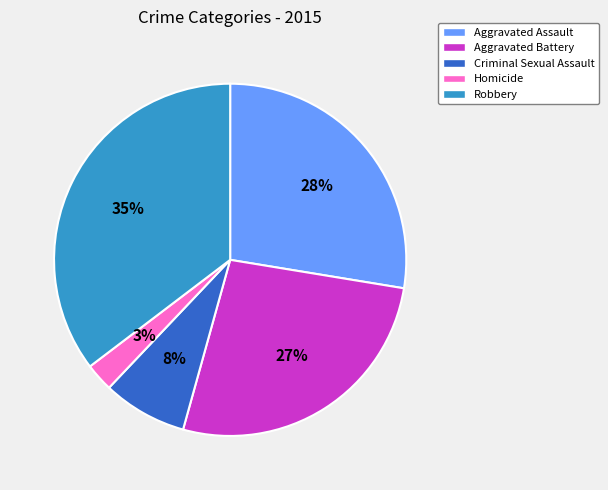

Combined, do Criminal Sexual Assault and Robbery account for over 50%?

No